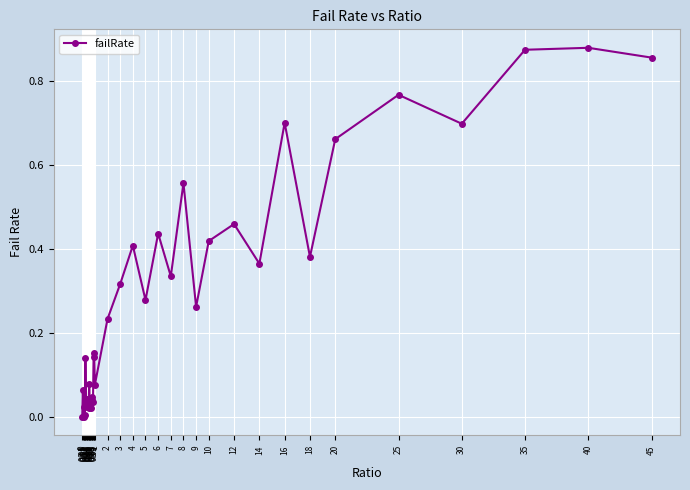

How many interior local valleys (lower than both neighbors) does the data have?

13